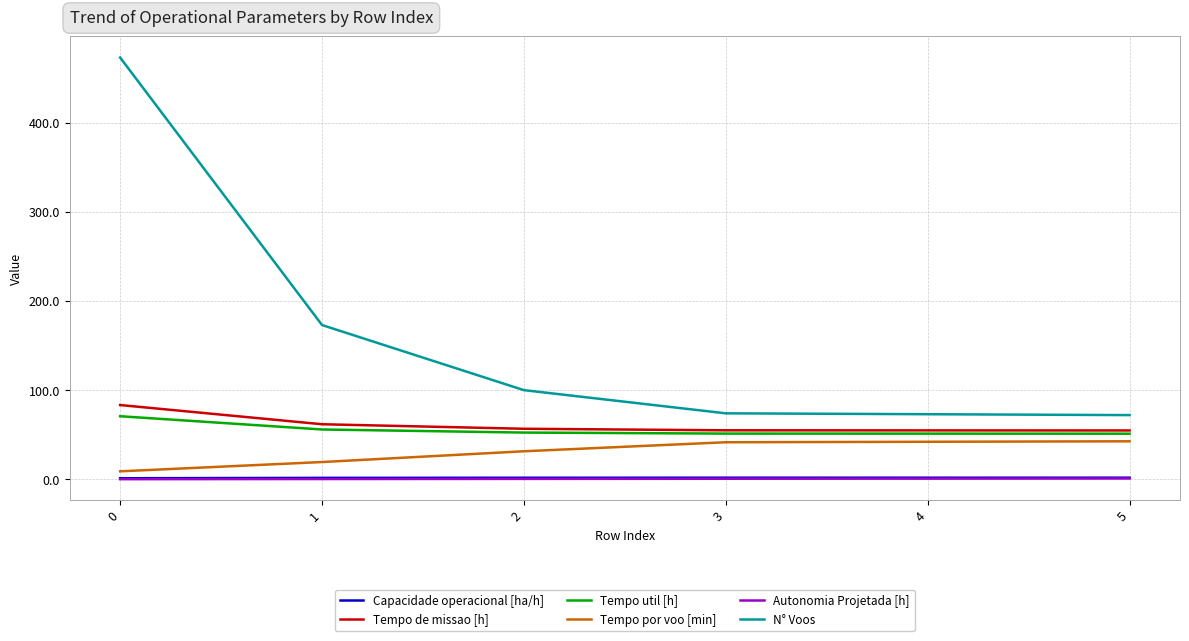

True or false: Tempo util [h] and Autonomia Projetada [h] intersect in this chart.

False